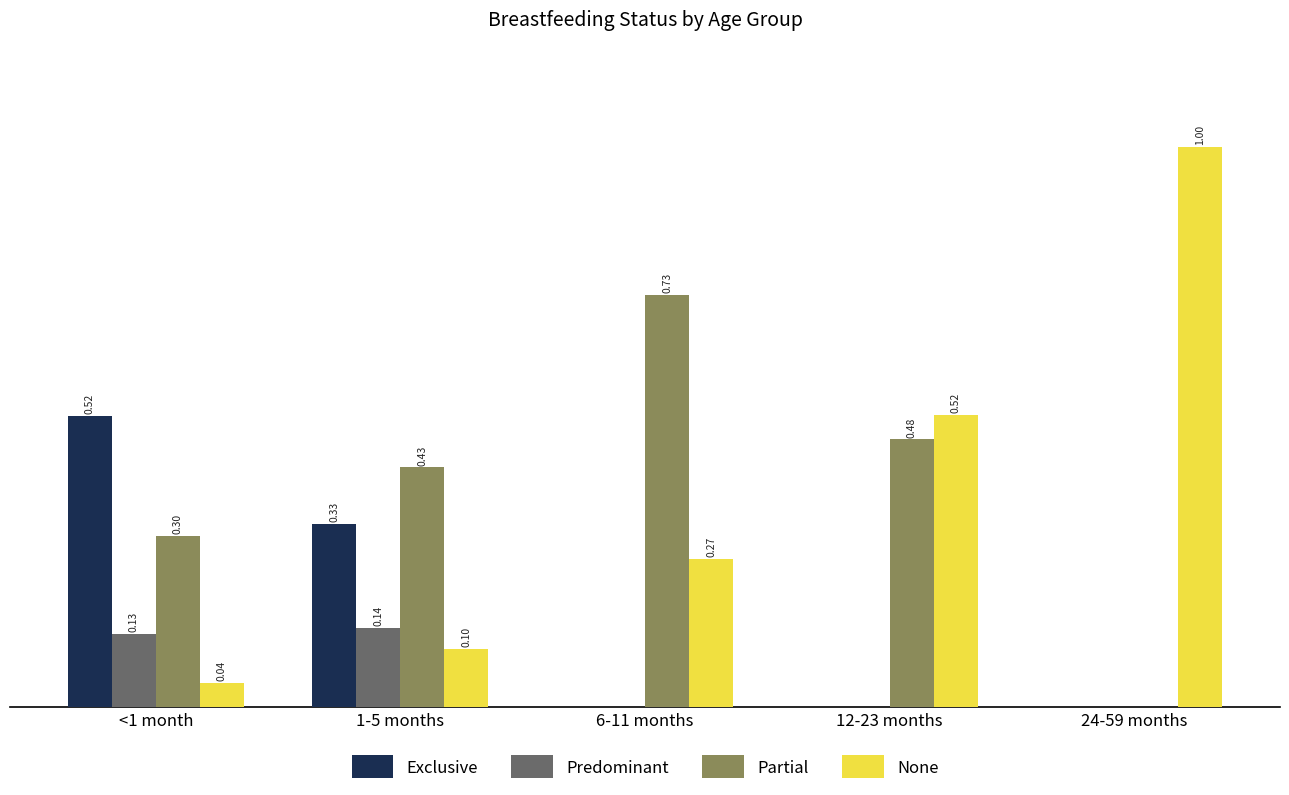

Which series has the largest total across all categories?

Partial